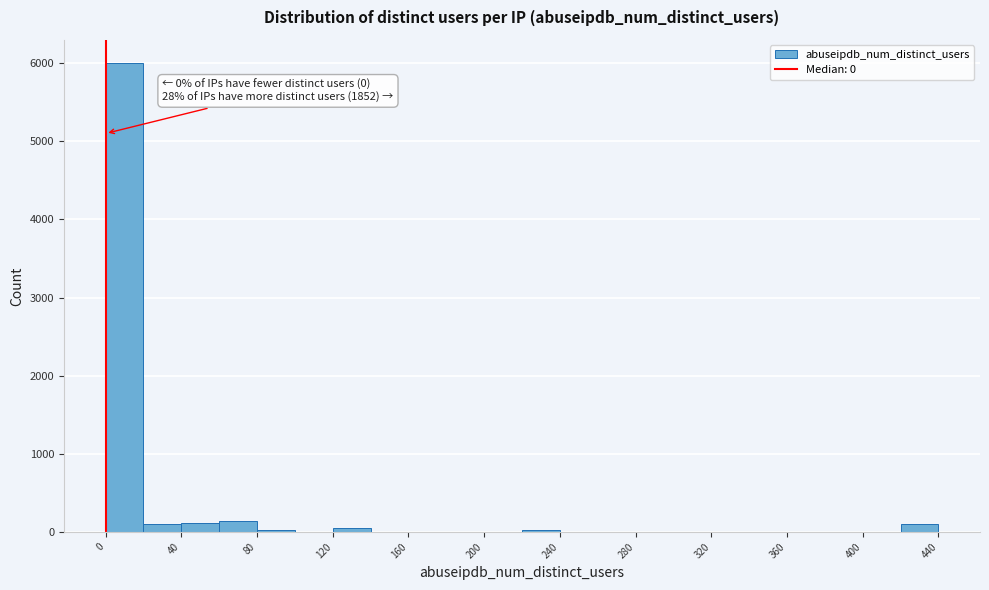

Which range on the x-axis has the tallest bar?

0 to 20